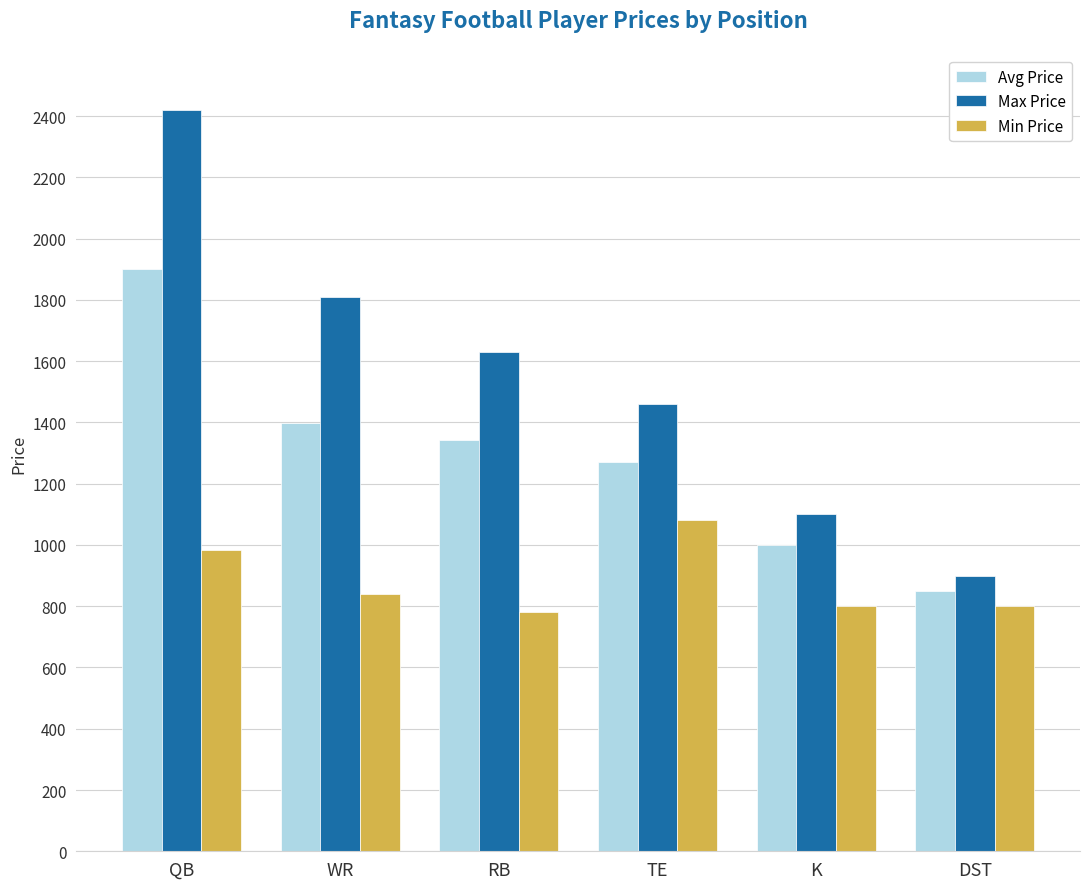

Which series changed the most between QB and WR?

Max Price